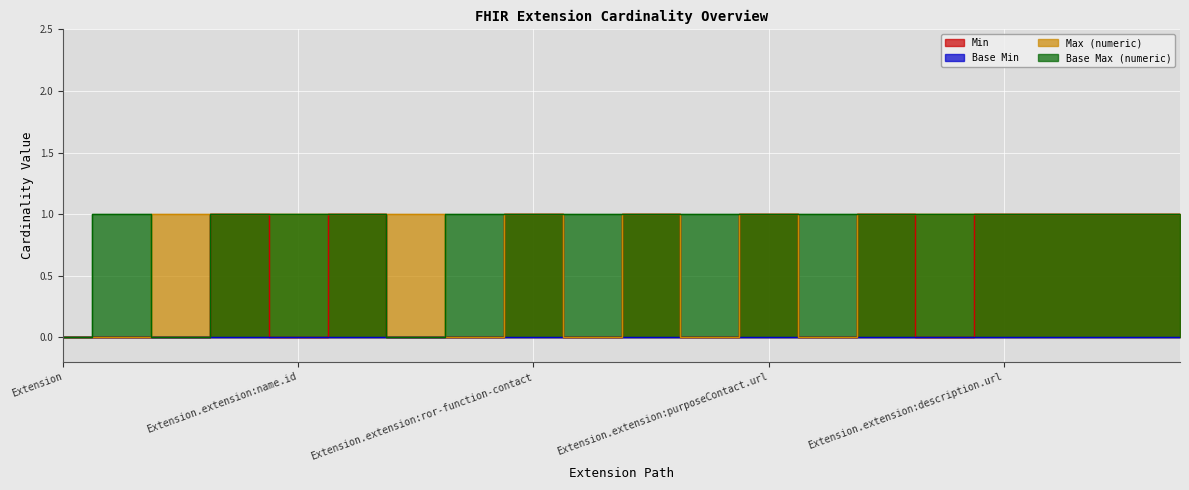

Which series has the largest range (max minus min)?

Min